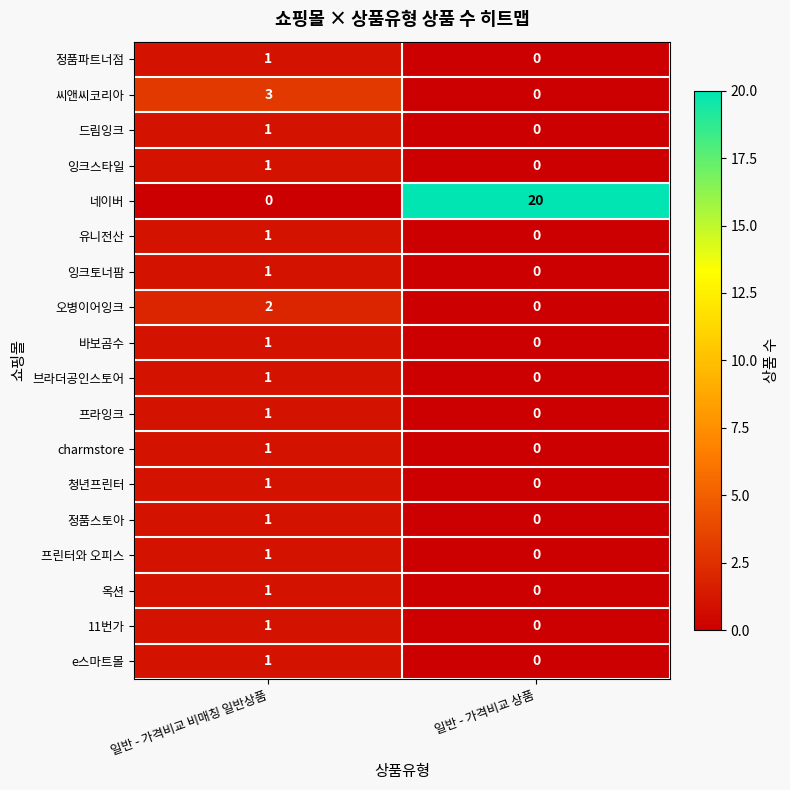

The value of charmstore at 일반 - 가격비교 상품 is 0. True or false?

True